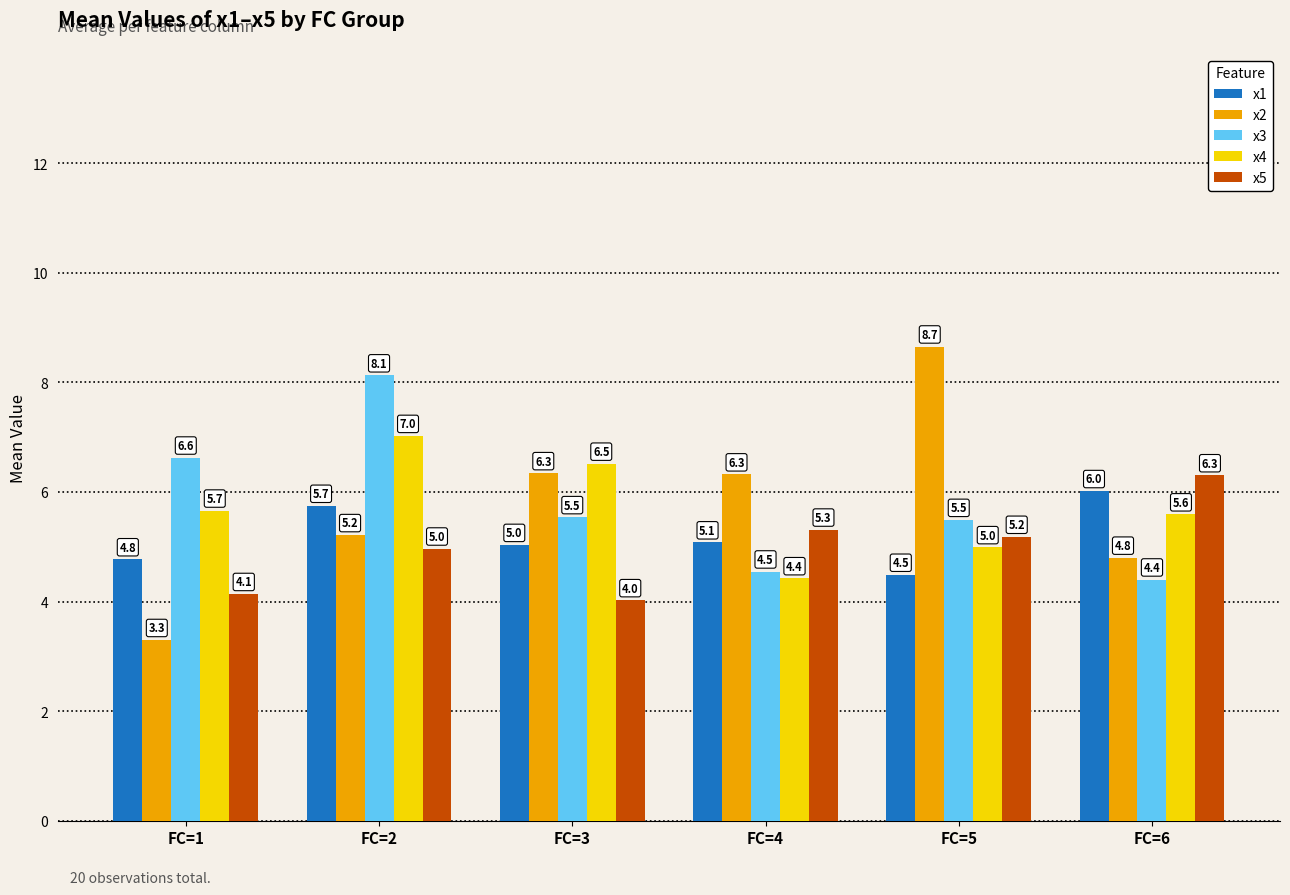

What is the maximum value for x4?

7.0